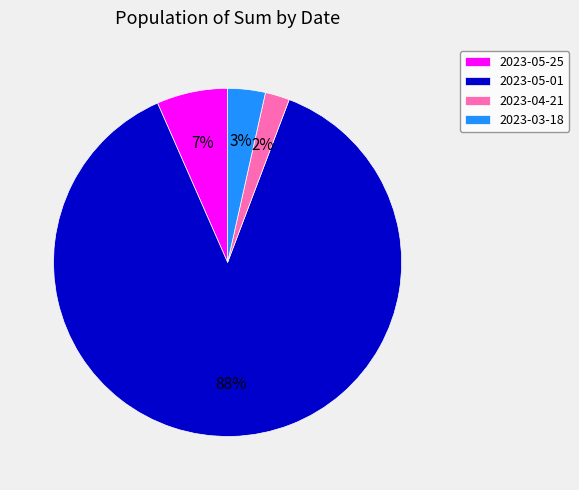

Rank the categories by value from lowest to highest.

2023-04-21, 2023-03-18, 2023-05-25, 2023-05-01